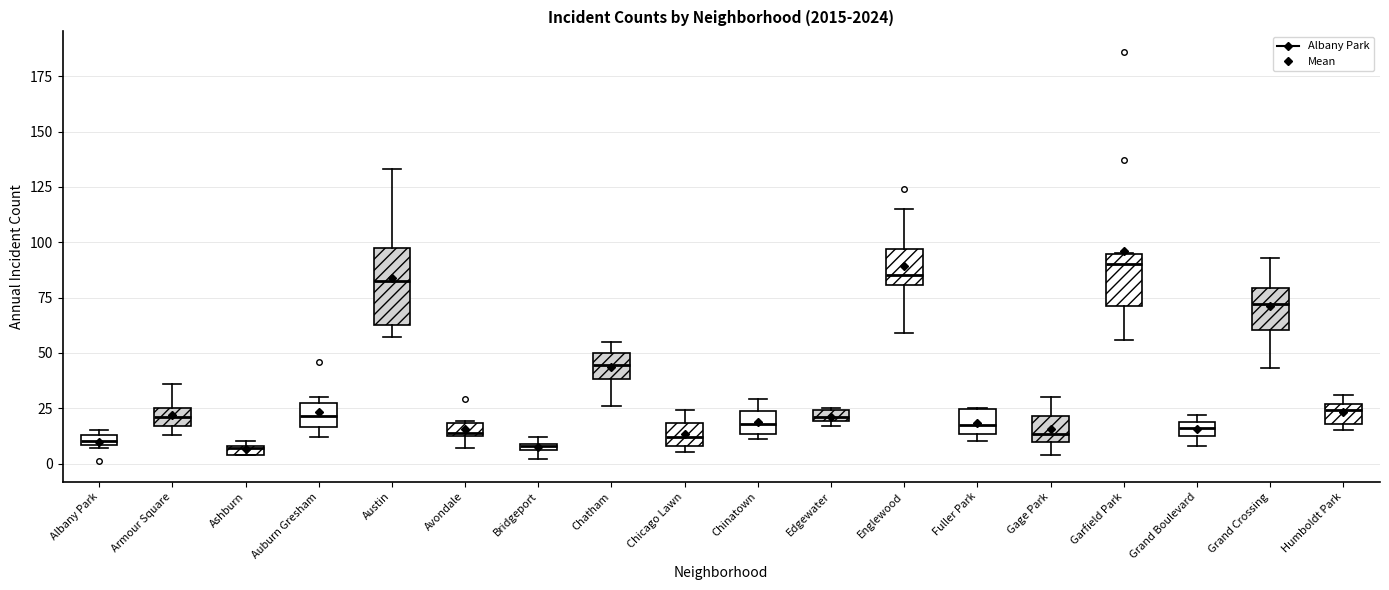

Comparing the boxes themselves (not the whiskers), which one is the tallest?

Austin